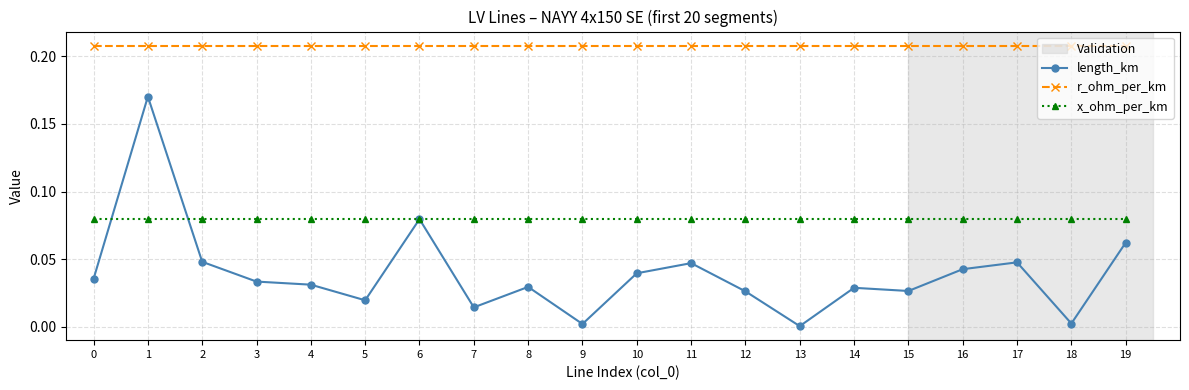

Which series changed the most between 12 and 13?

length_km